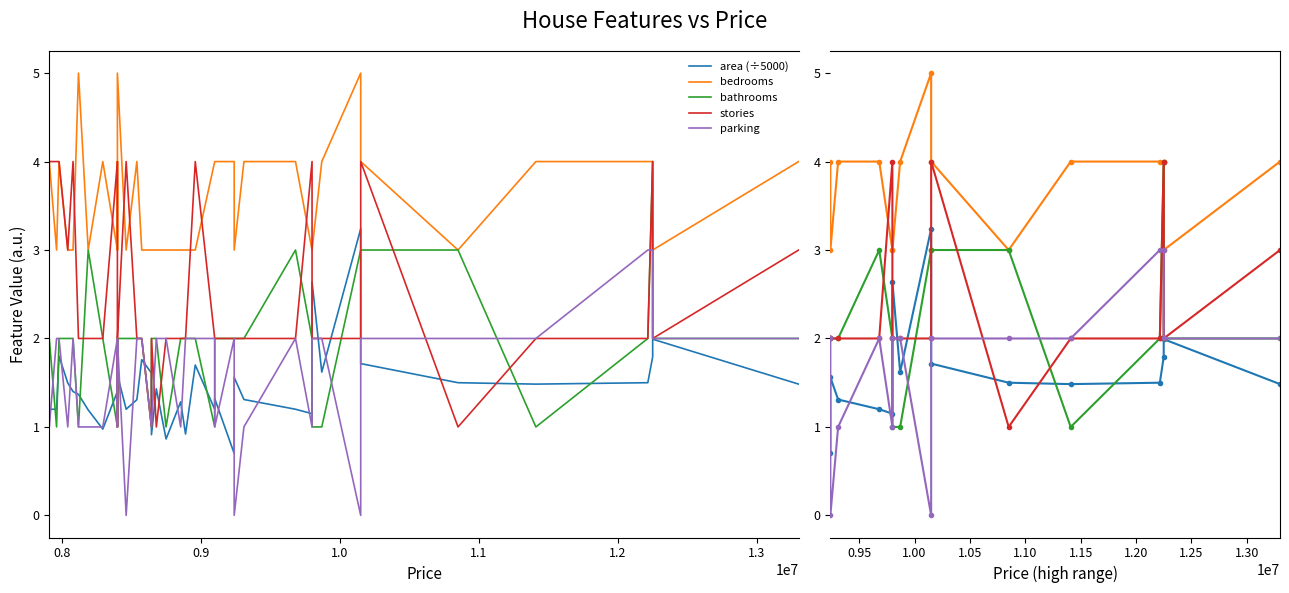

What is the difference between the second highest and minimum values in the stories series?

3.0